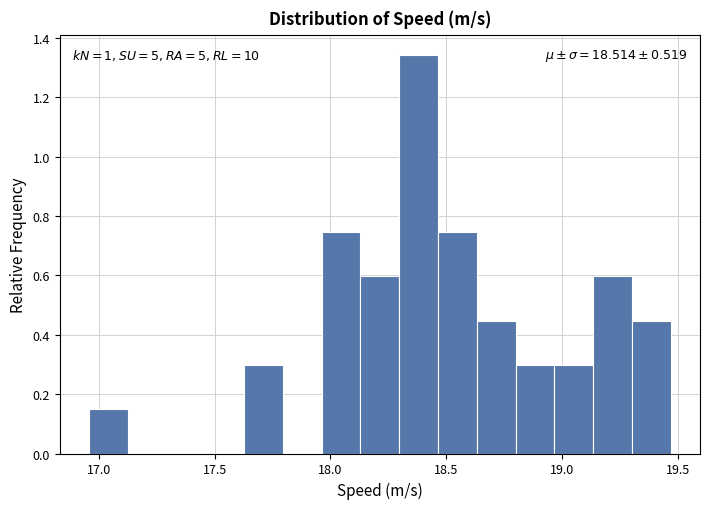

Read against the x-axis, roughly where is the centre of the tallest bar?

18.40